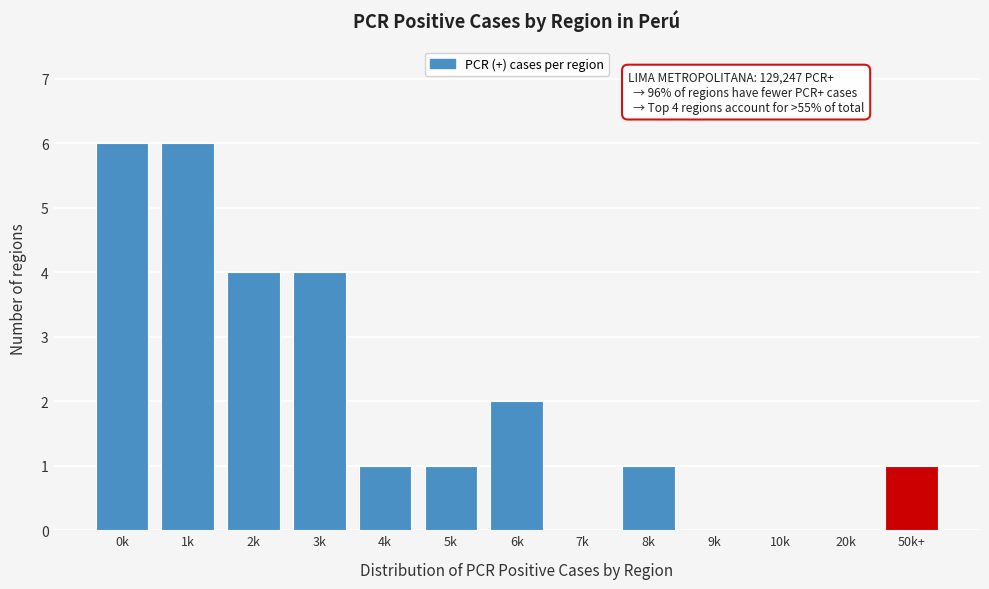

Reading left to right, extract all data points from this chart.

0k=6	1k=6	2k=4	3k=4	4k=1	5k=1	6k=2	7k=0	8k=1	9k=0	10k=0	20k=0	50k+=1